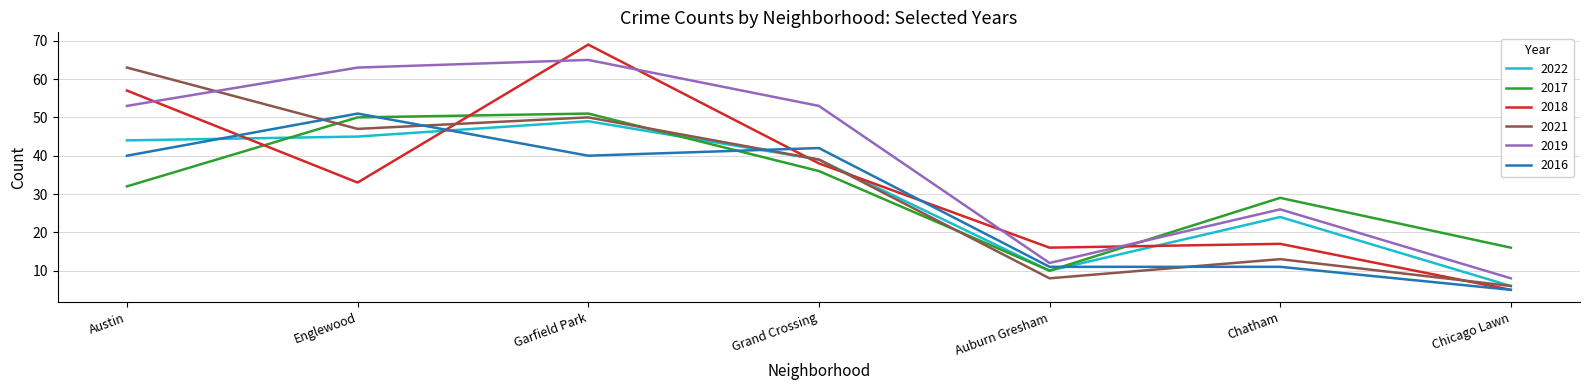

Where is 2022 nearest to the value 27?

Chatham